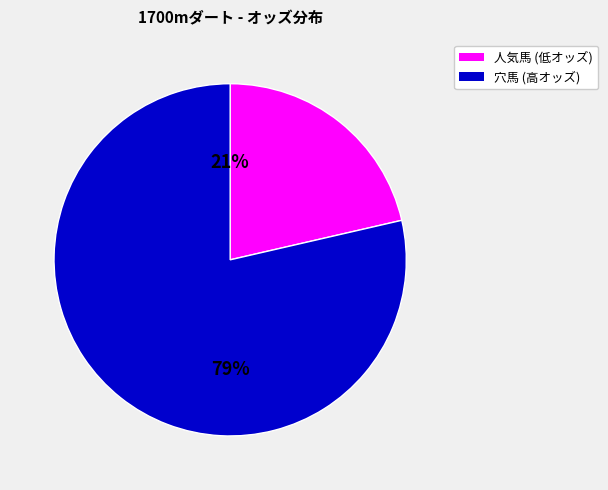

Does any single category account for the majority?

Yes